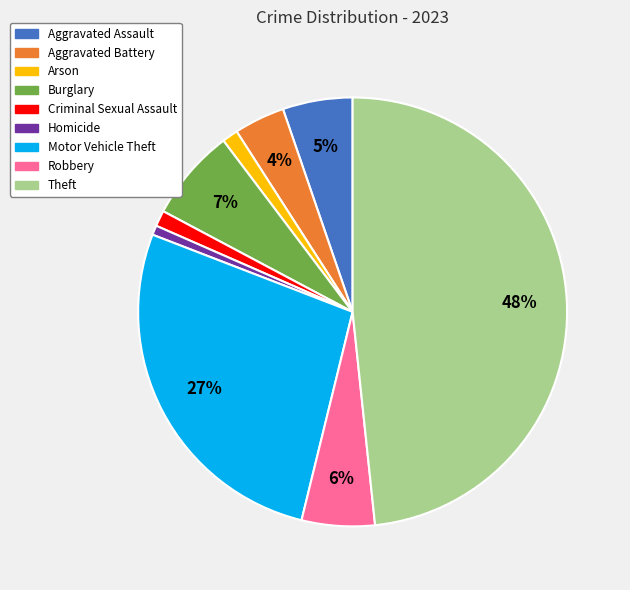

Does any single category account for the majority?

No